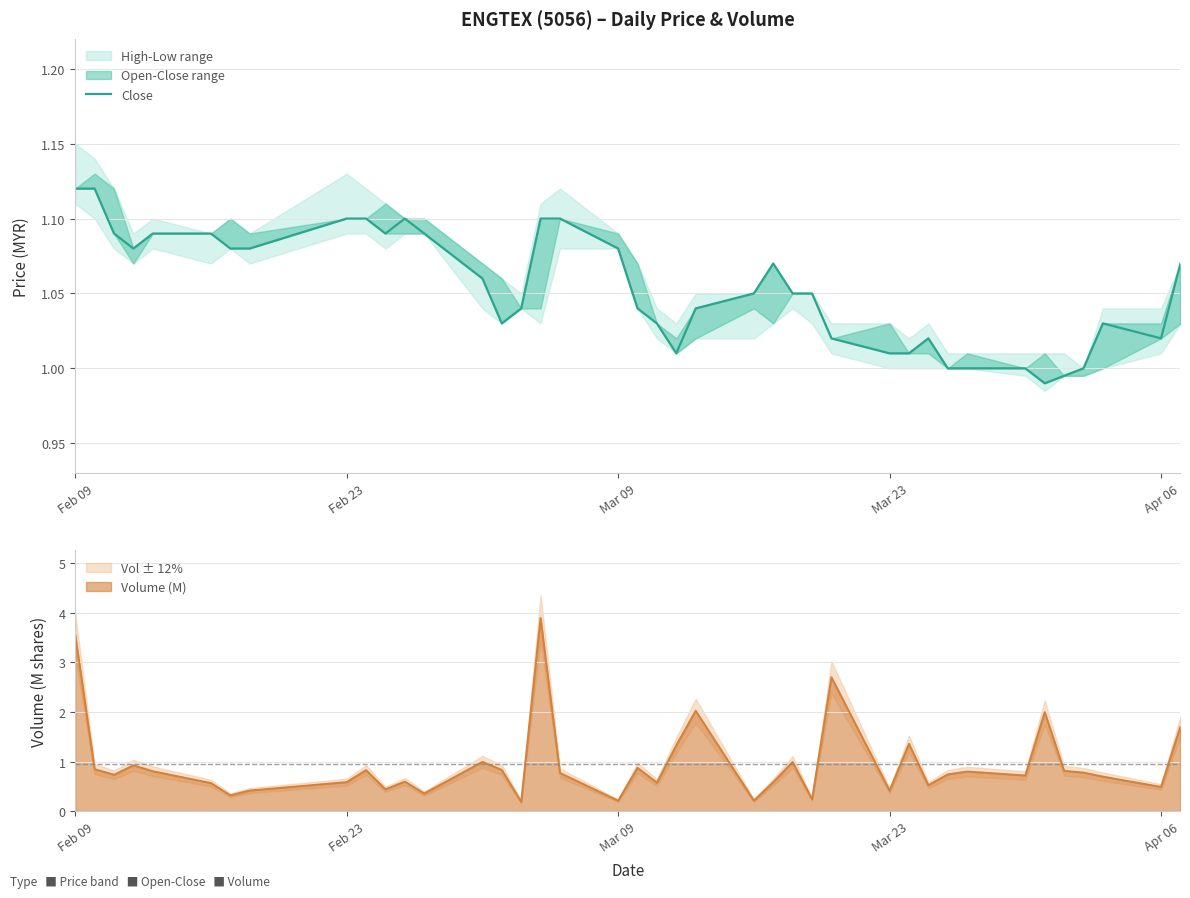

True or false: Volume (M) has a value of 5.9 at Feb 09.

False